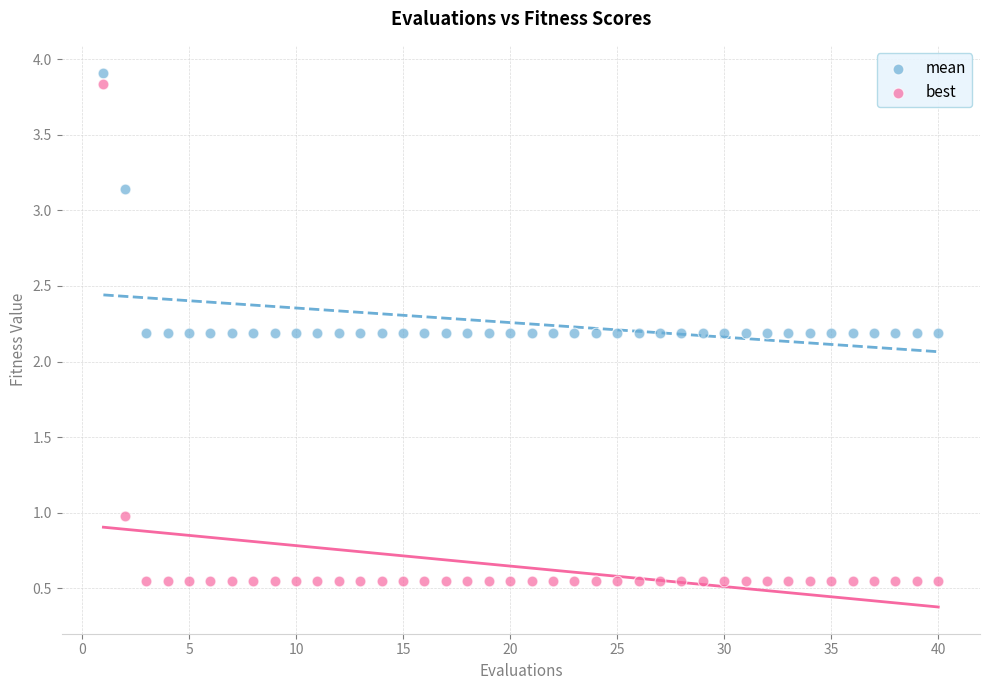

Across all data points, what is the range of Y values (max minus min)?

3.4